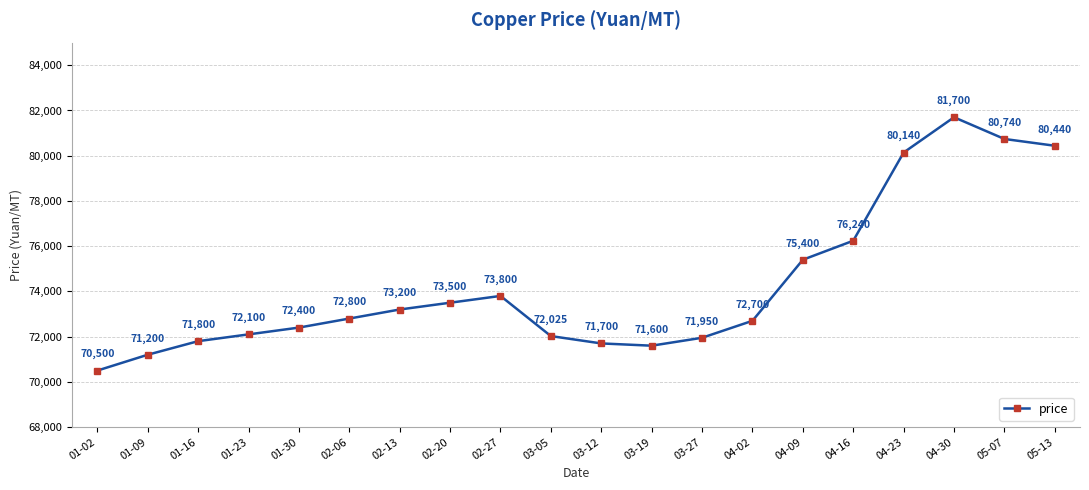

Which category has the highest value across all series?

04-30